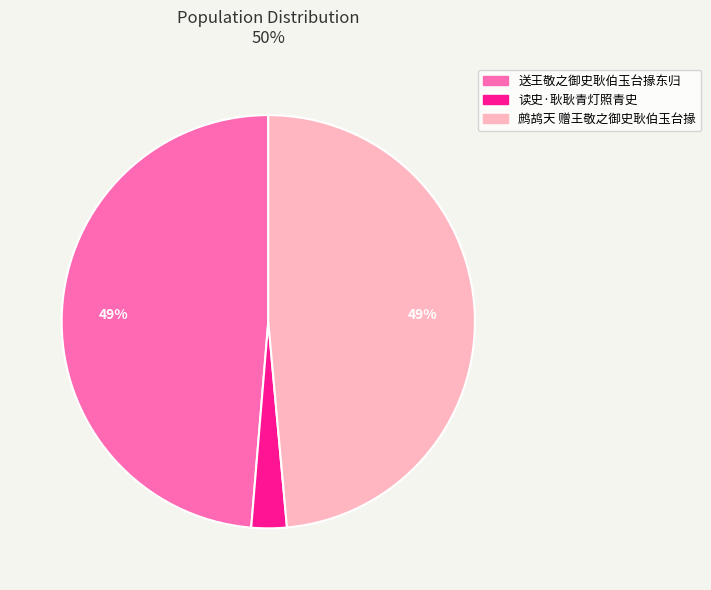

The 鹧鸪天 赠王敬之御史耿伯玉台掾 slice represents 49% of the pie. True or false?

True